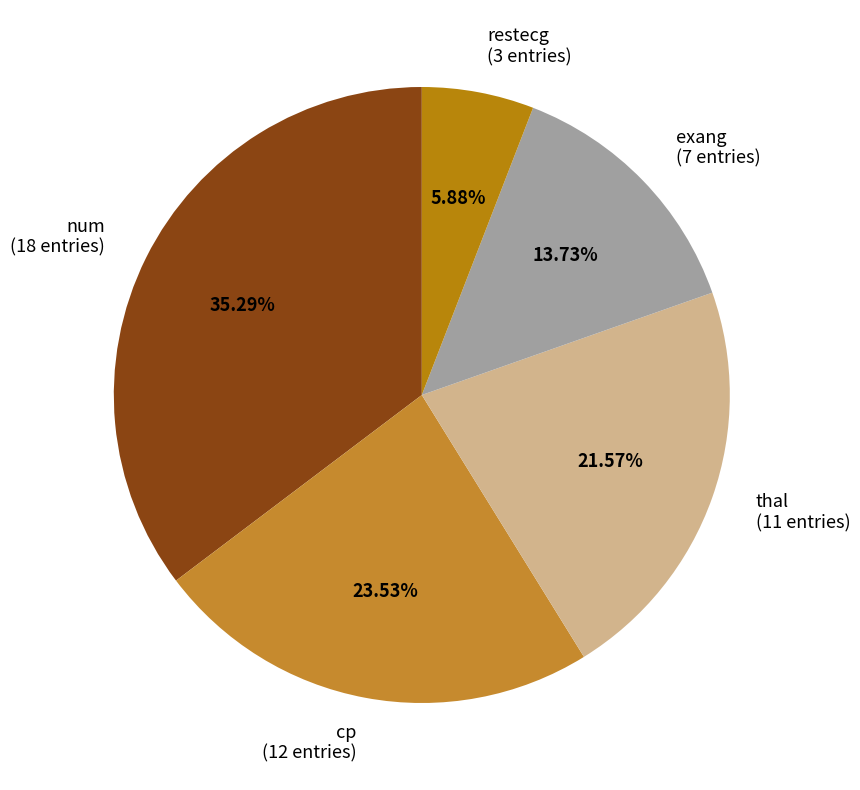

To the nearest percent, what is the difference between the largest and smallest slice percentages?

29%